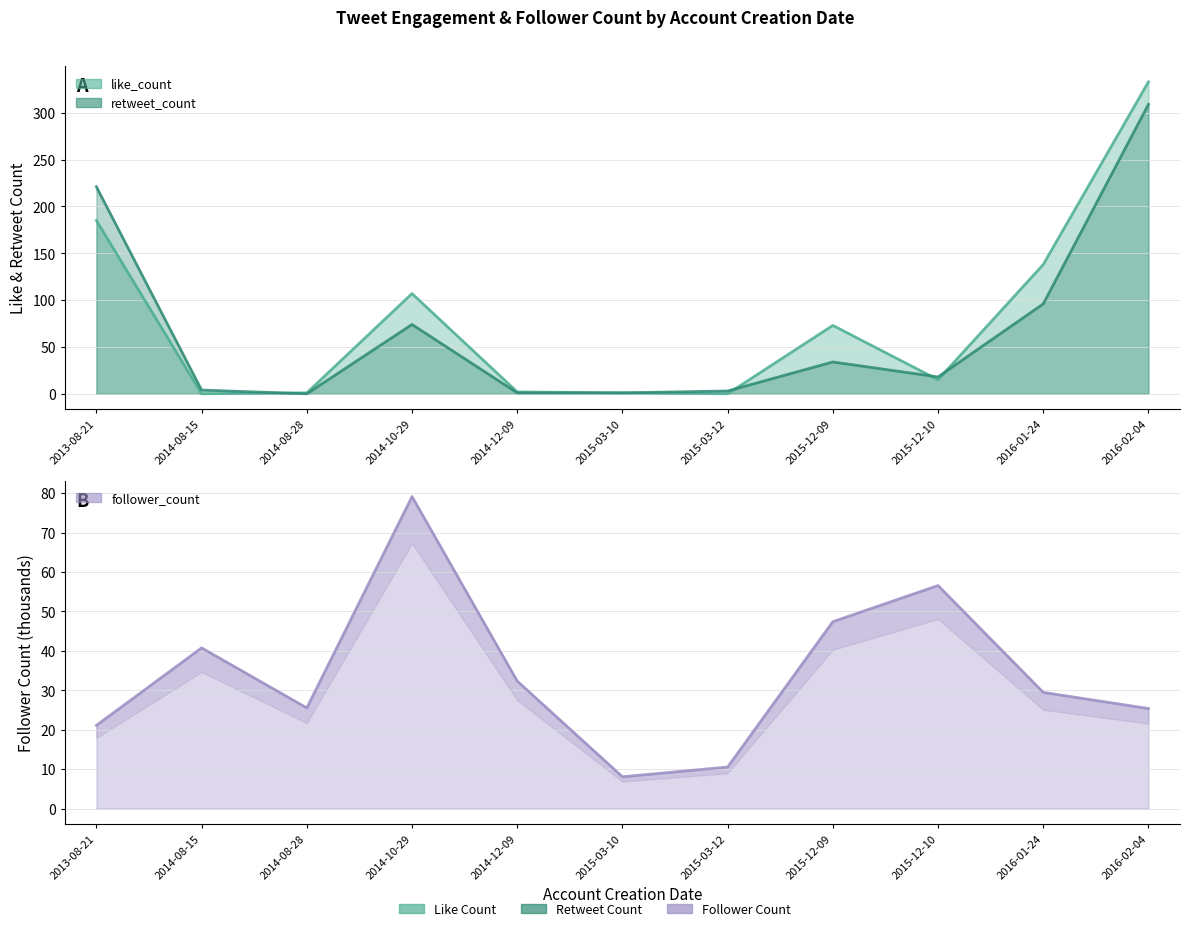

At how many categories does at least one series exceed 197?

2